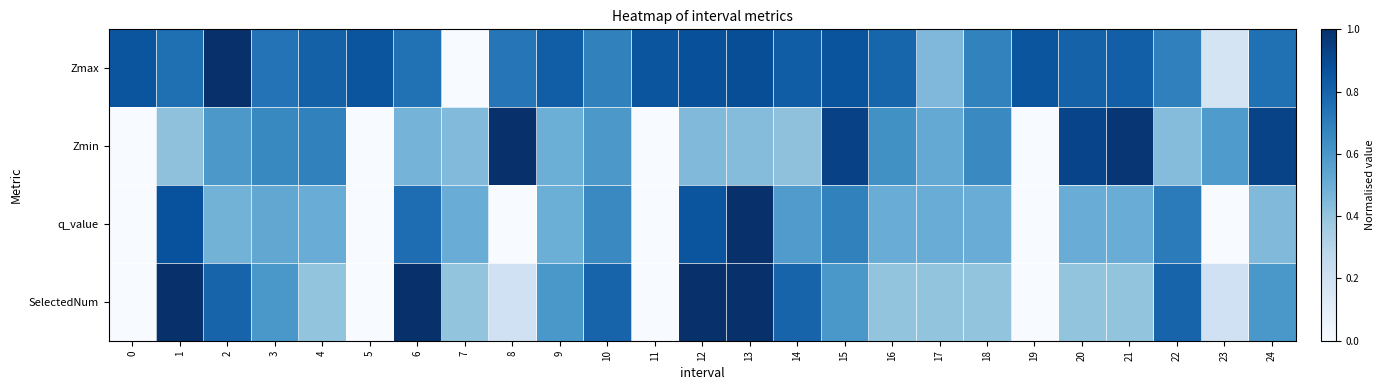

Between 2 and 17, which series saw the biggest shift?

Zmax